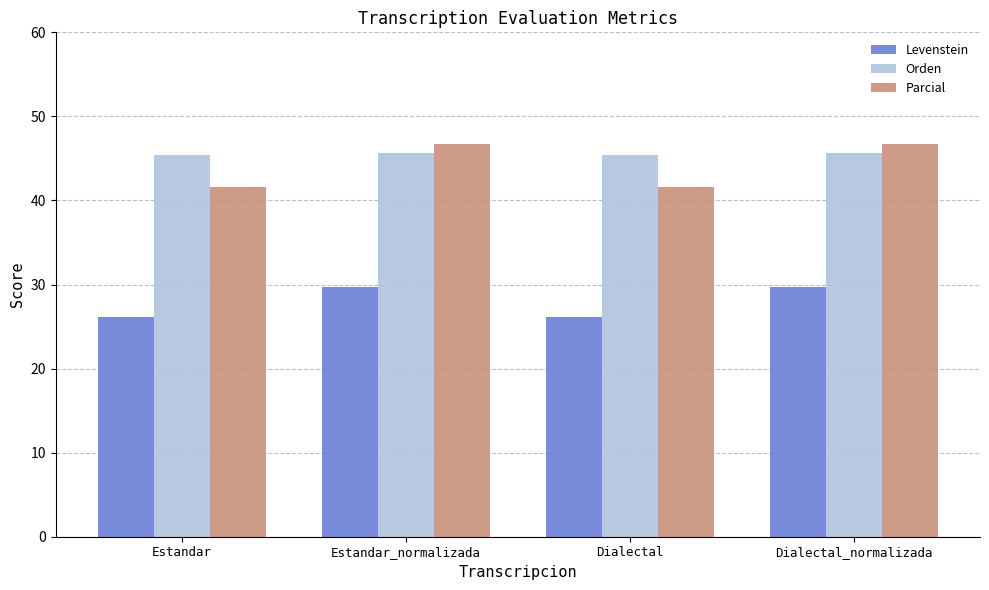

What is the label of the 2nd bar from the left?

Estandar_normalizada